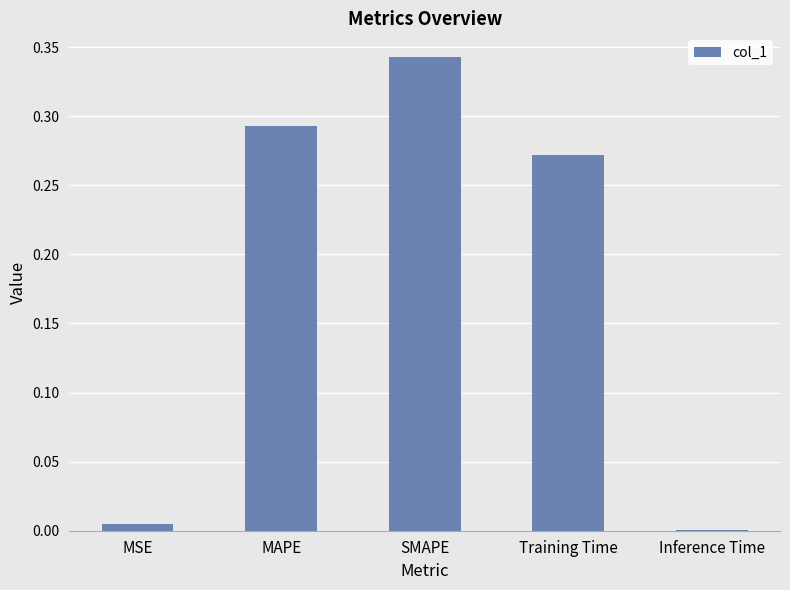

True or false: the data shows 0.0 at MSE.

True